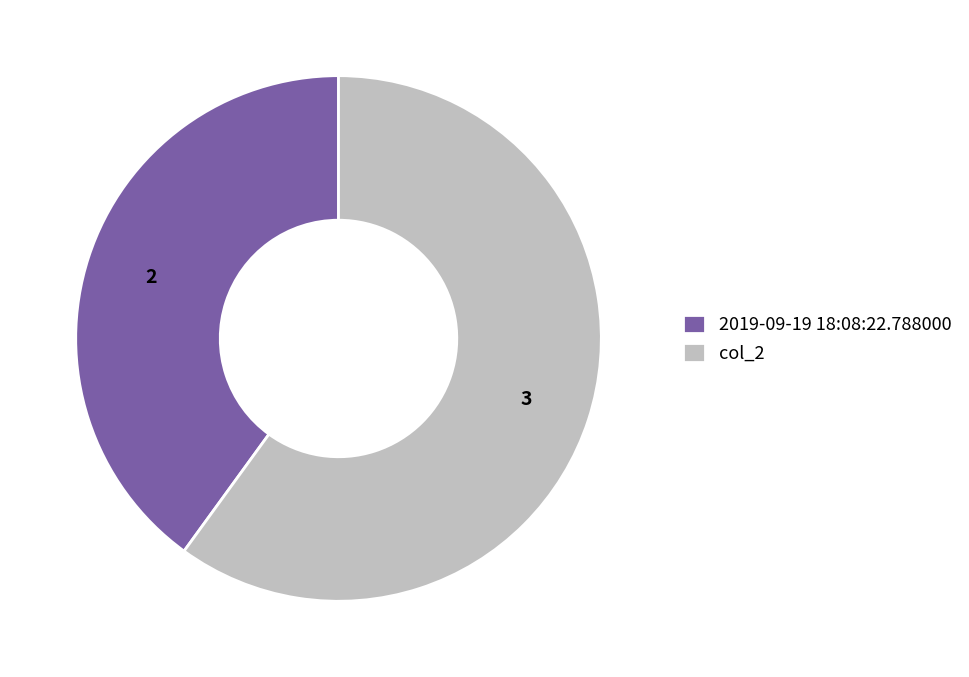

Combined, do col_2 and 2019-09-19 18:08:22.788000 account for over 50%?

Yes